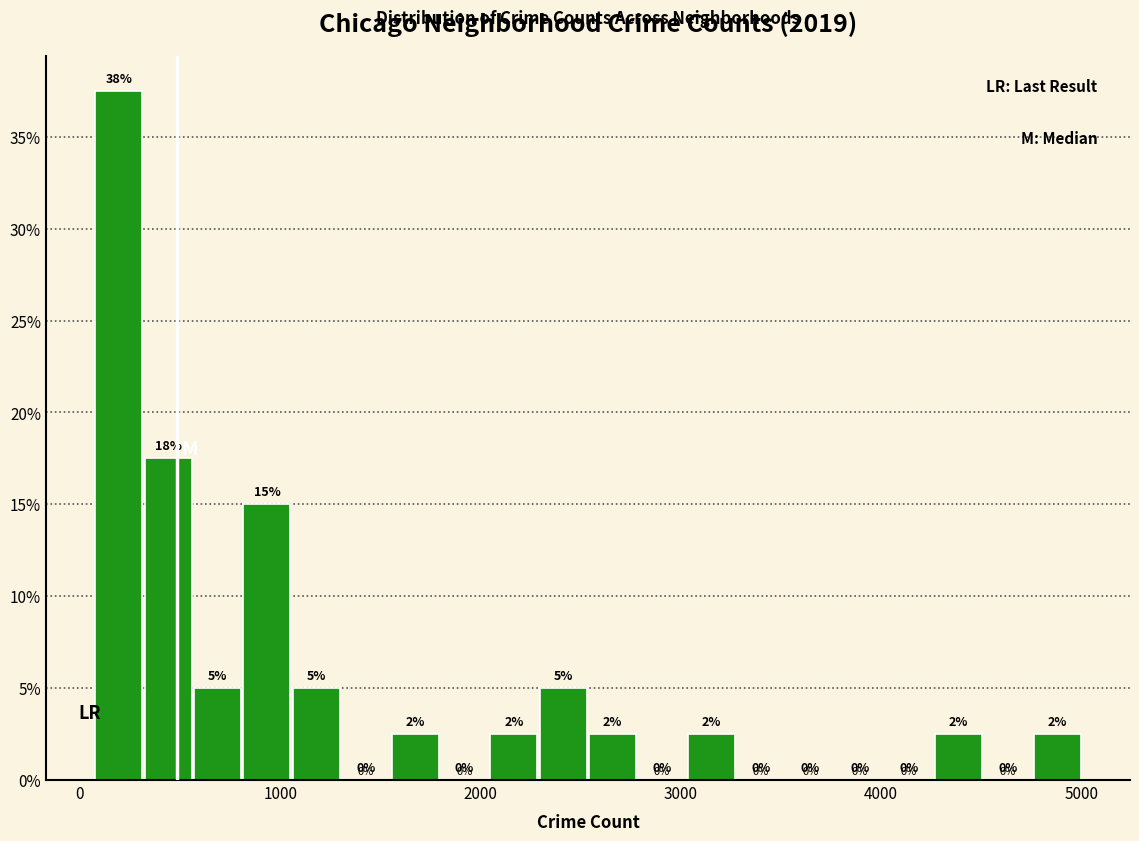

Read against the x-axis, roughly where is the centre of the tallest bar?

200